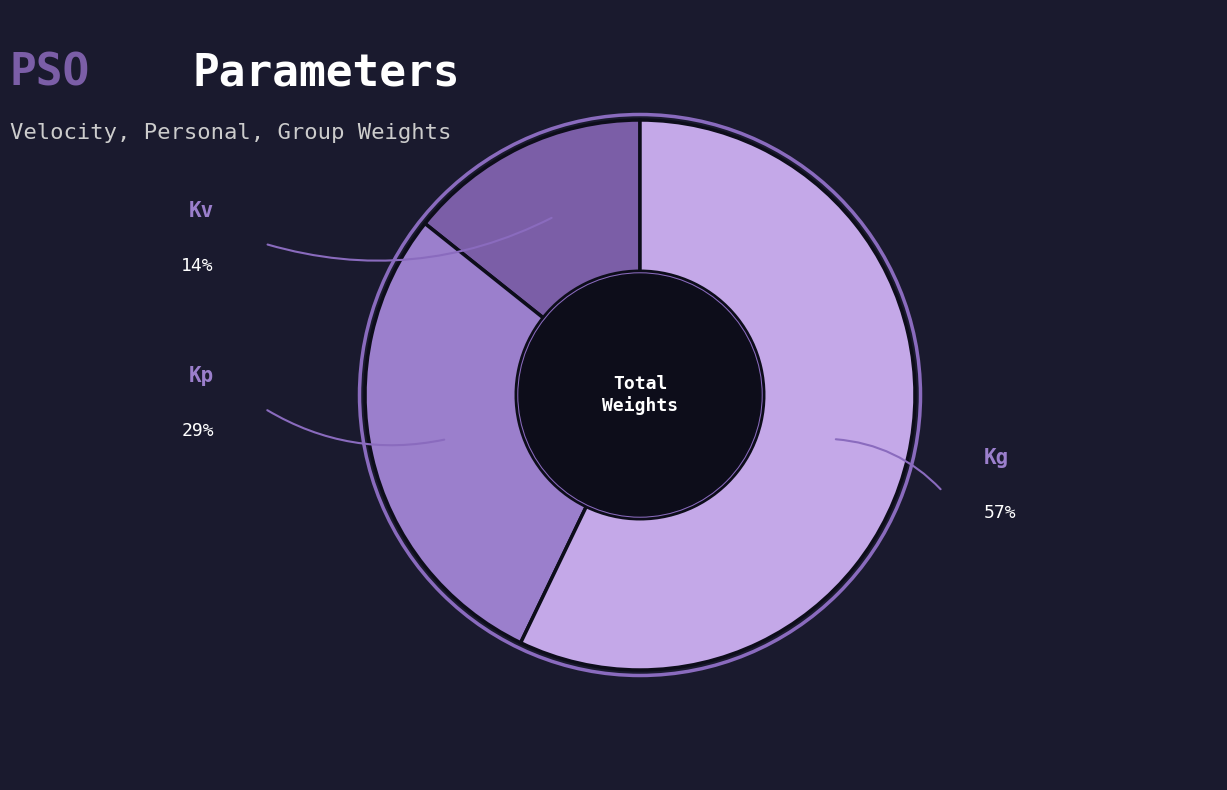

To the nearest percent, what is the difference between the largest and smallest slice percentages?

43%